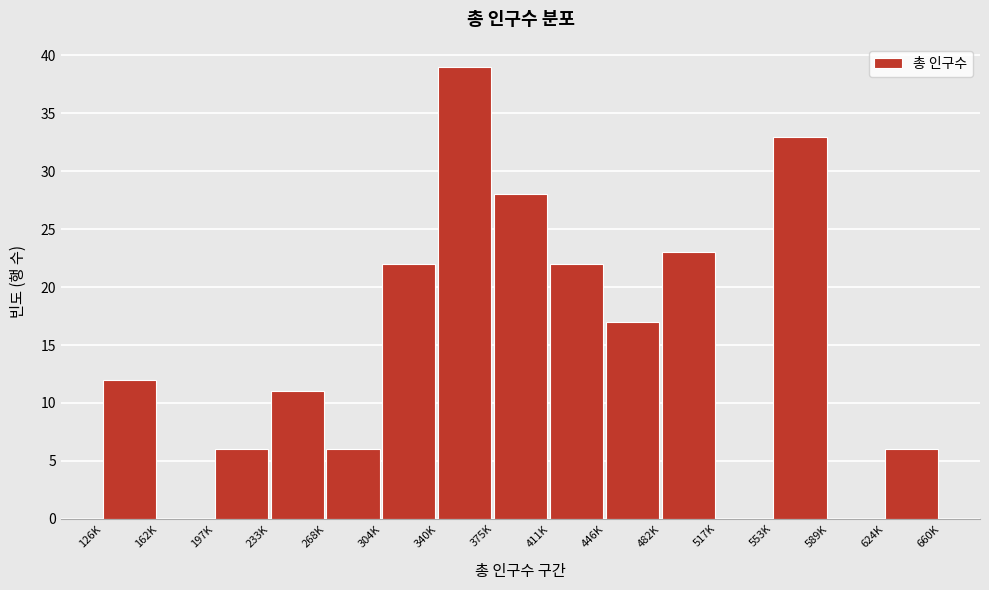

Reading right to left, extract all data points from this chart.

624K=6	589K=0	553K=33	517K=0	482K=23	446K=17	411K=22	375K=28	340K=39	304K=22	268K=6	233K=11	197K=6	162K=0	126K=12